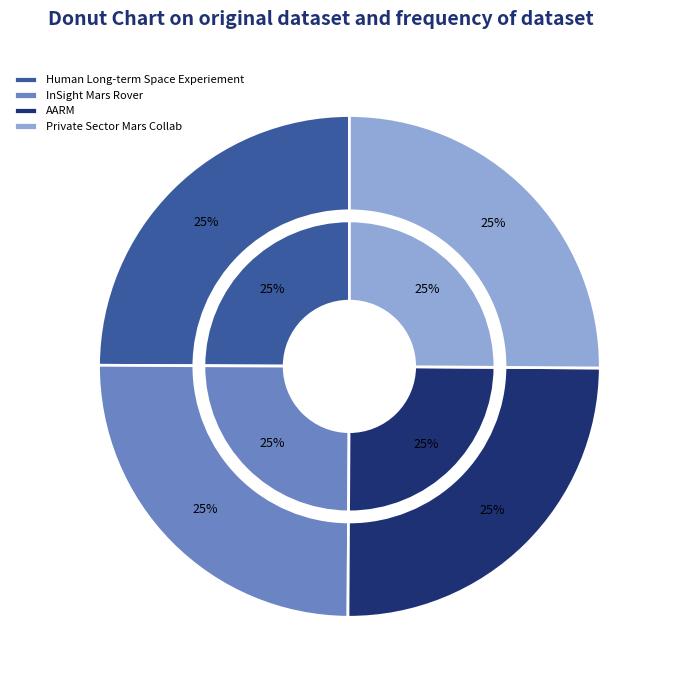

Rank the categories by value from lowest to highest.

Human Long-term Space Experiement, InSight Mars Rover, AARM, Private Sector Mars Collab